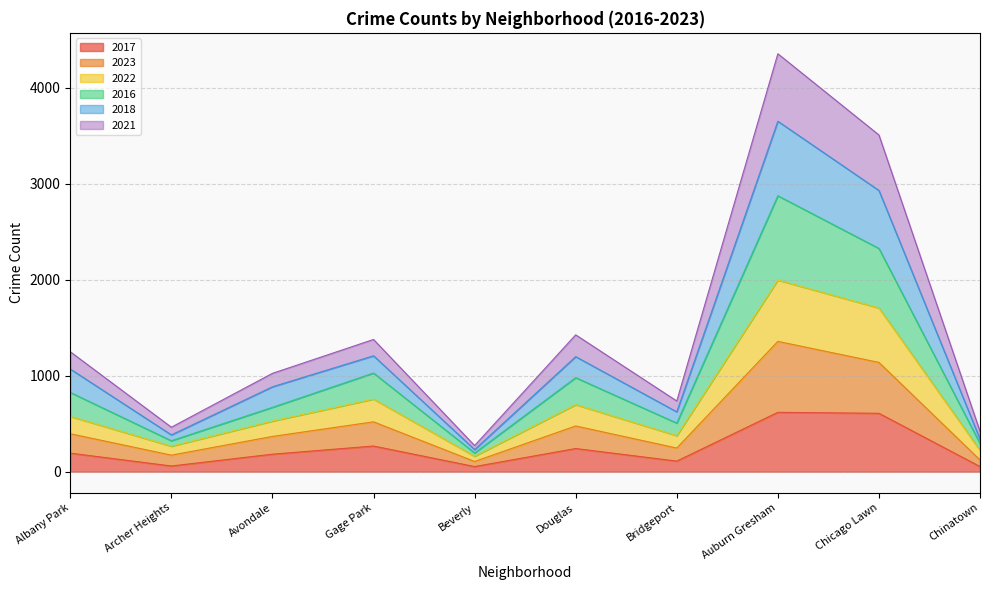

True or false: 2016 and 2018 intersect in this chart.

False